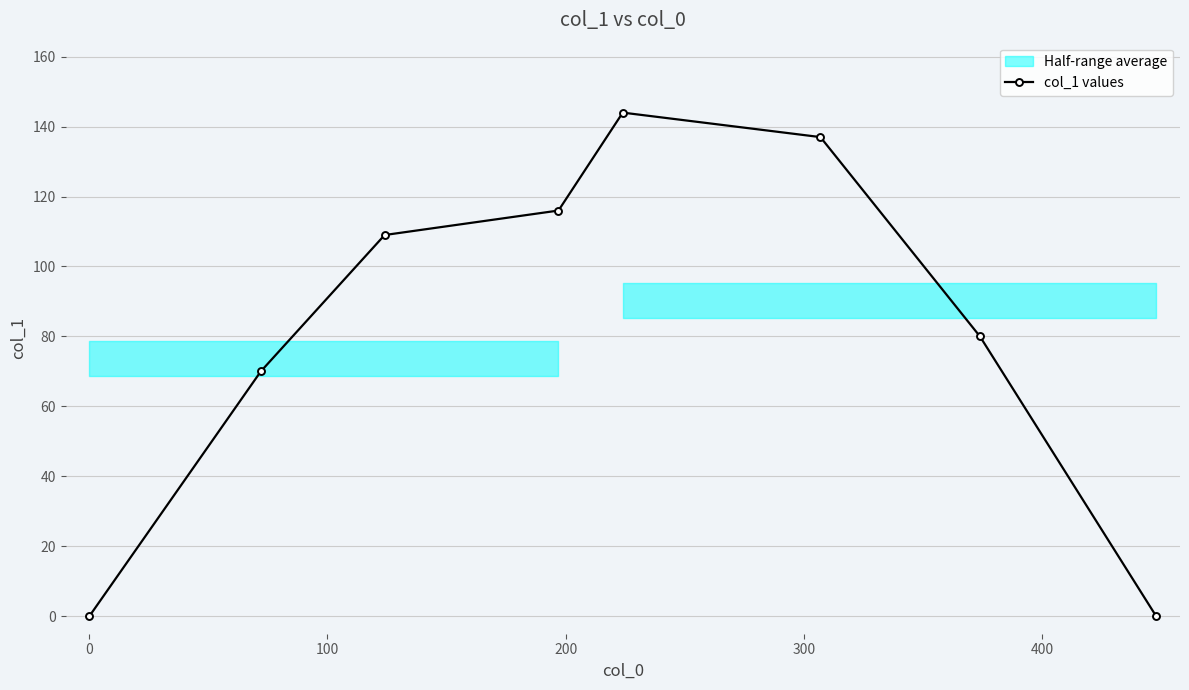

True or false: col_1 values has more than 2 interior local peaks.

False